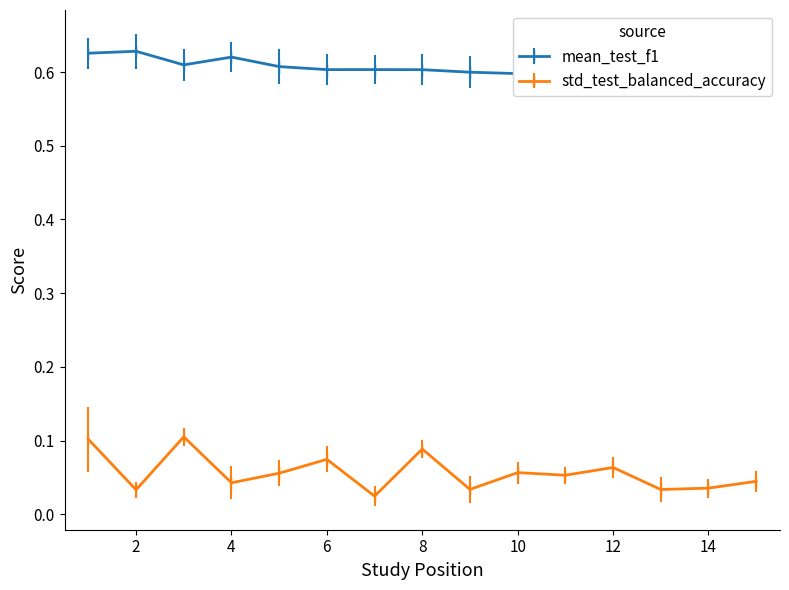

What is the difference between the highest and lowest values at 9?

0.6